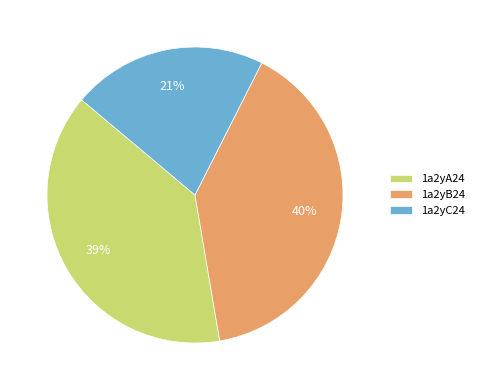

To the nearest percent, what percentage of the pie is 1a2yA24?

39%